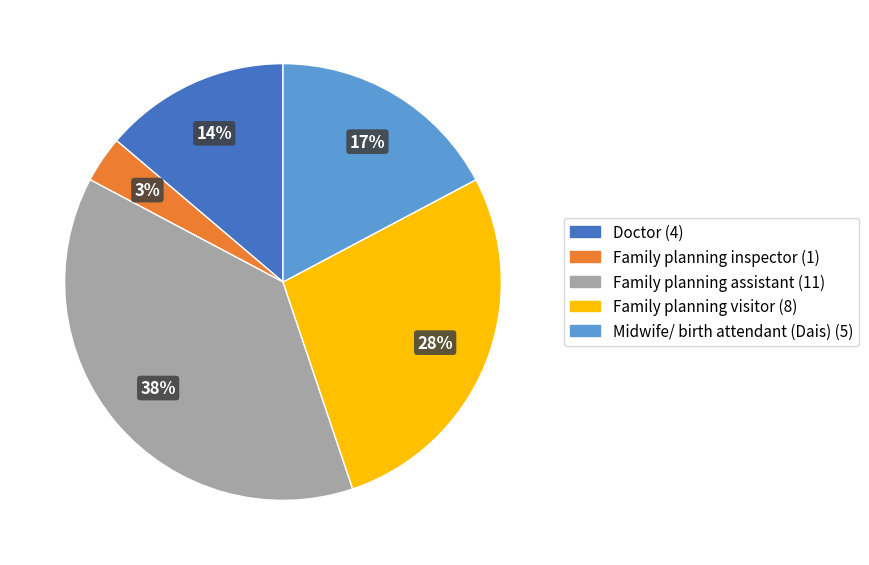

To the nearest percent, what is the combined percentage of Family planning visitor and Family planning assistant?

66%